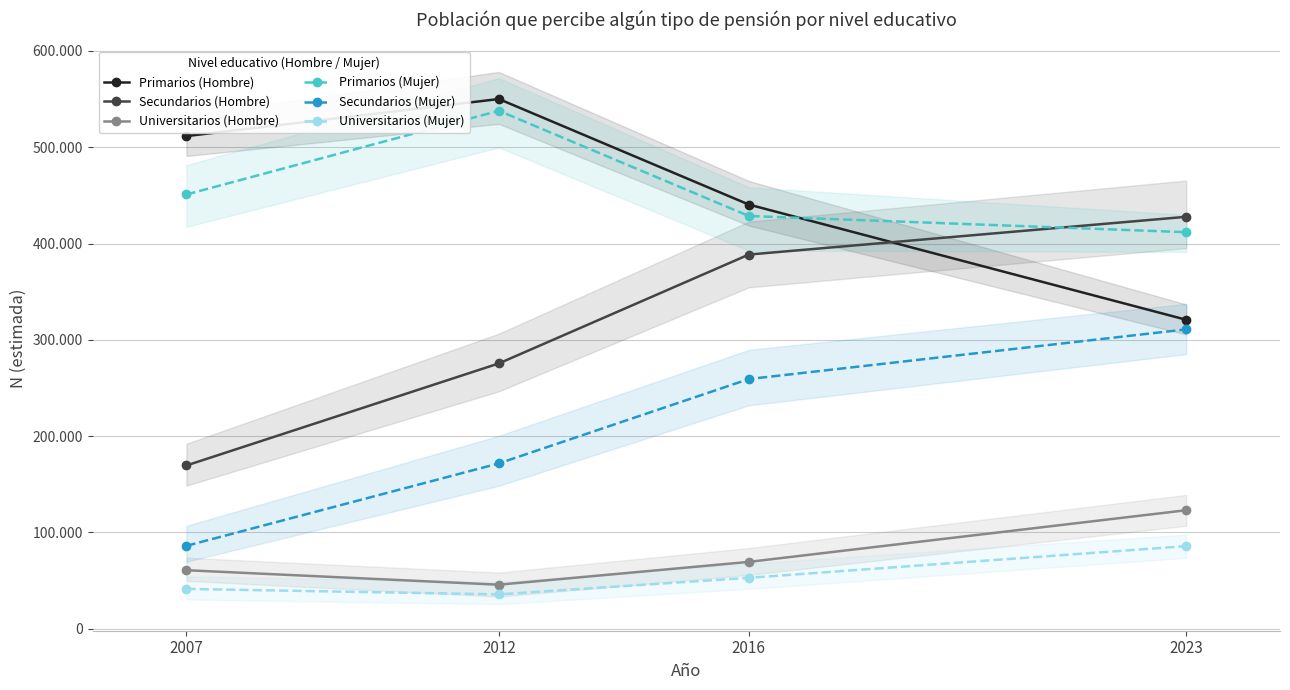

Reading right to left, what are all the values shown in this chart?

Primarios (Hombre): 2023=320791	2016=440479	2012=550111	2007=511567
Secundarios (Hombre): 2023=427767	2016=388530	2012=275453	2007=169449
Universitarios (Hombre): 2023=122970	2016=69302	2012=45626	2007=60662
Primarios (Mujer): 2023=411773	2016=428605	2012=537920	2007=450924
Secundarios (Mujer): 2023=310825	2016=259214	2012=171612	2007=85972
Universitarios (Mujer): 2023=85674	2016=52776	2012=35576	2007=41234